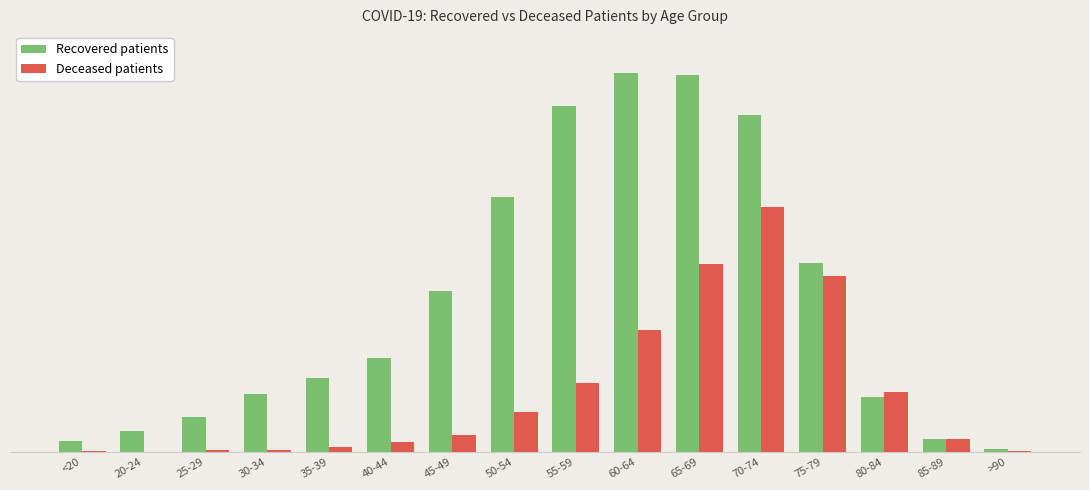

What value does the Recovered patients series have at 65-69, to the nearest 10?

2150